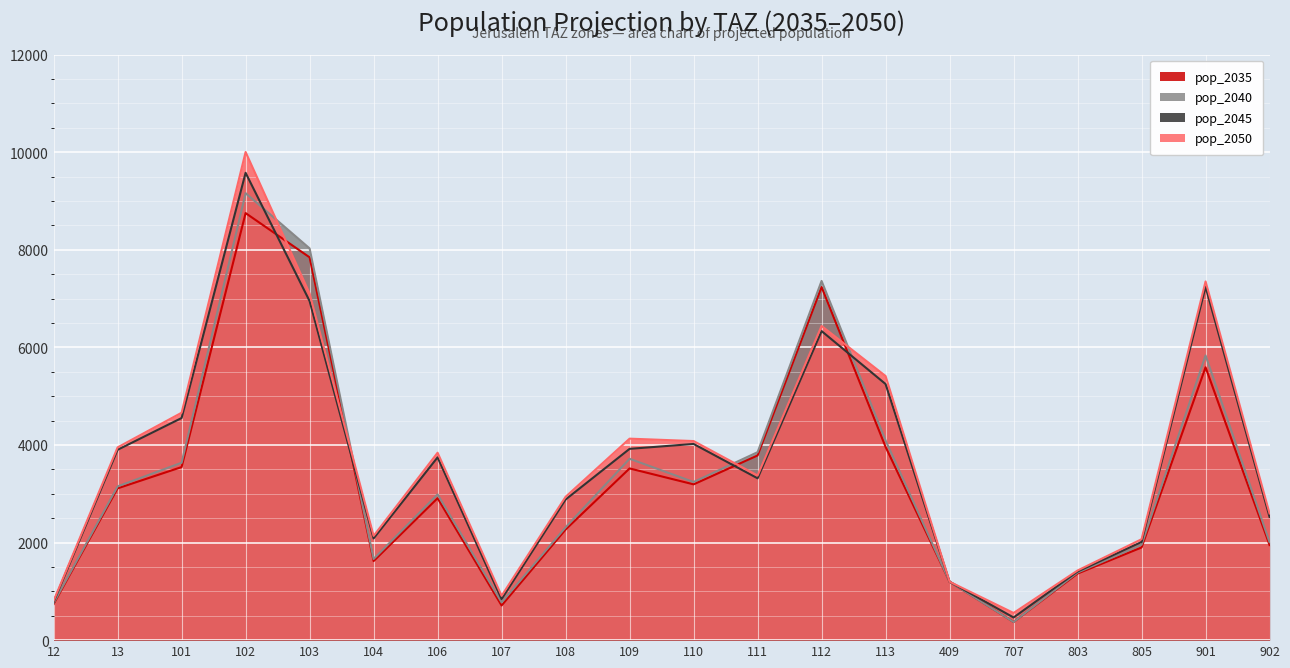

At which label is pop_2050 closest to 5280?

113